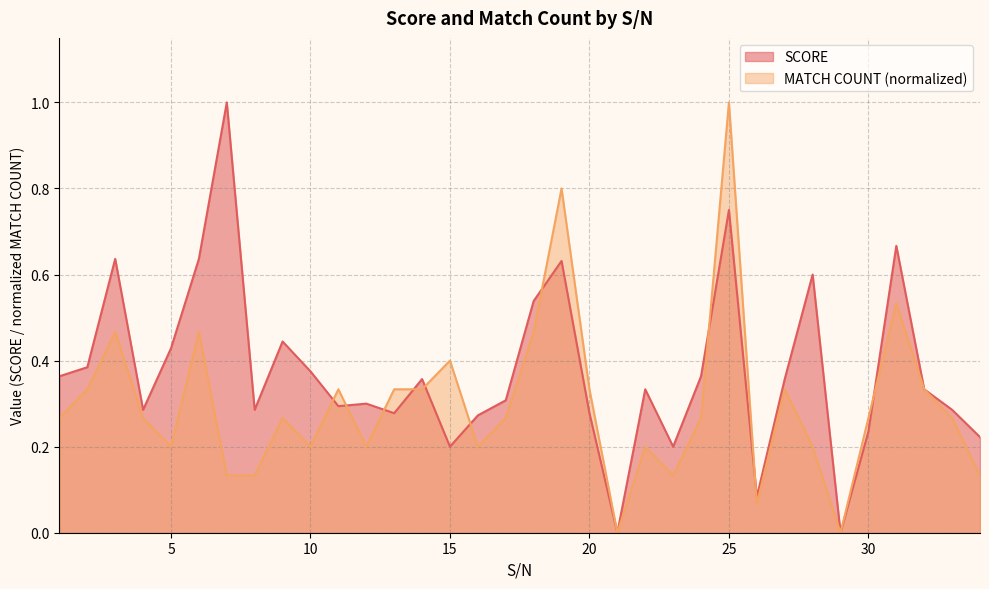

The value of MATCH COUNT at 2 is 0.3. True or false?

True